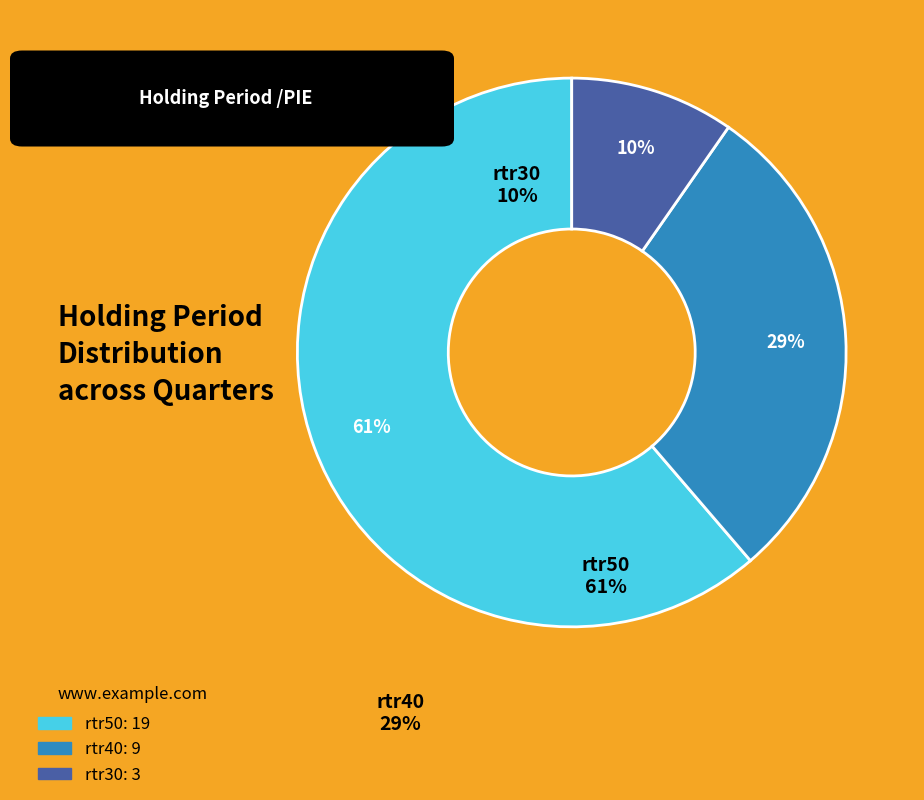

Between rtr30 and rtr50, which is larger?

rtr50